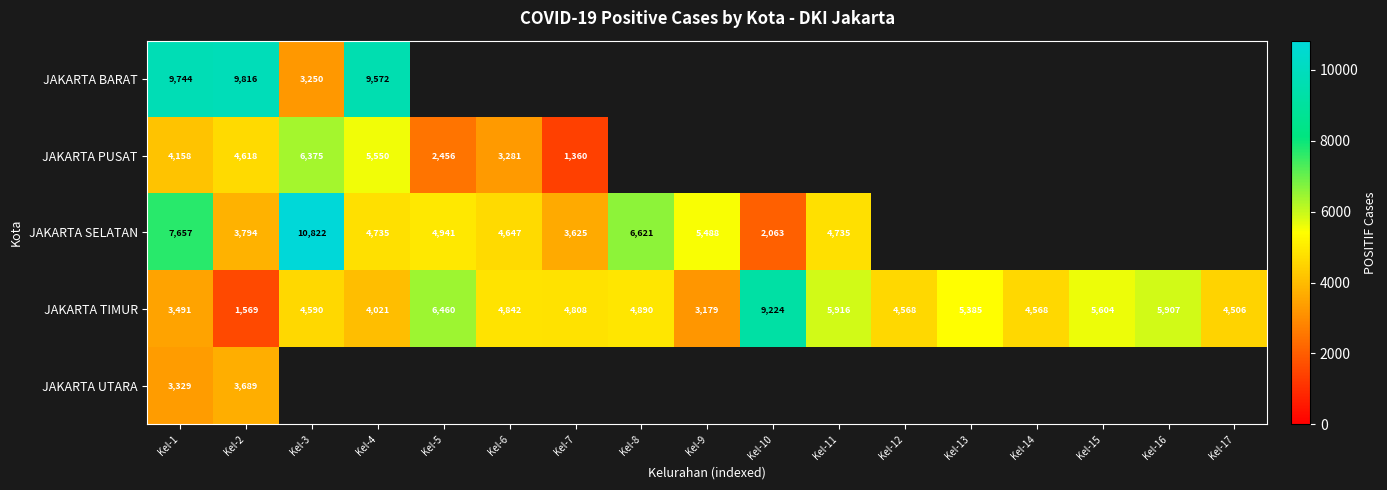

At which label does JAKARTA TIMUR first exceed 4808?

Kel-5